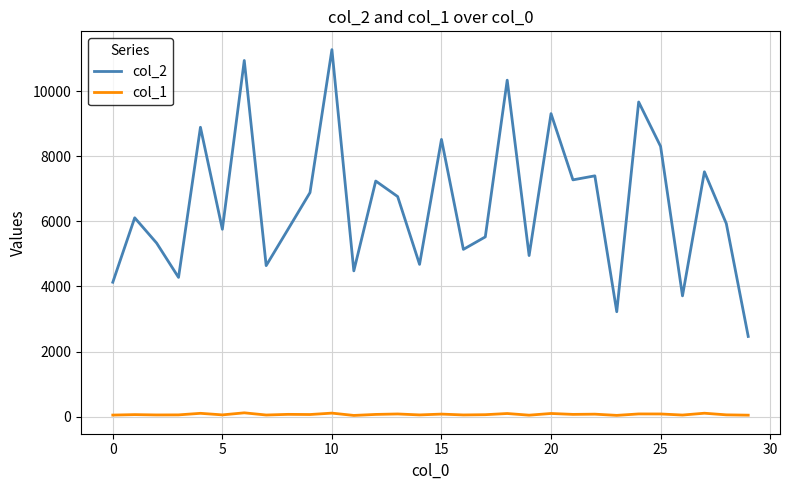

True or false: col_1 and col_2 cross at least once.

False